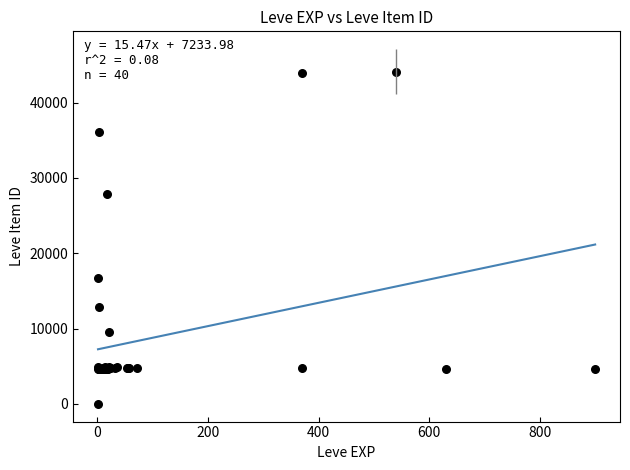

What Y value in the scatter plot is closest to 22050?

16734